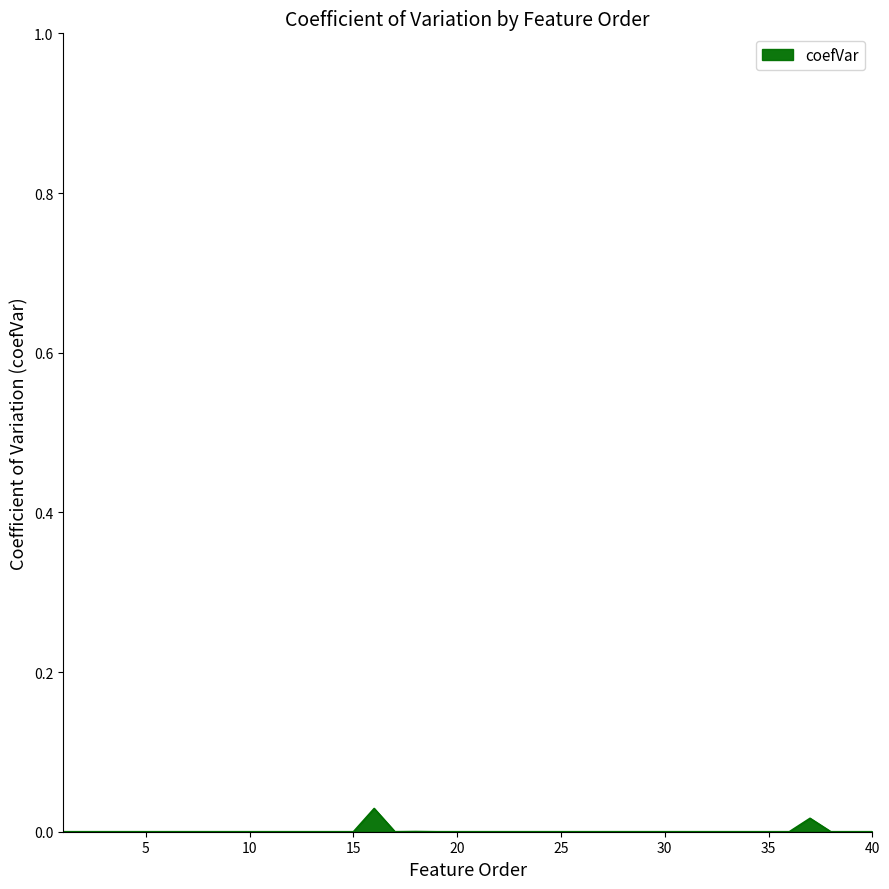

Which label corresponds to the smallest value in the chart?

1